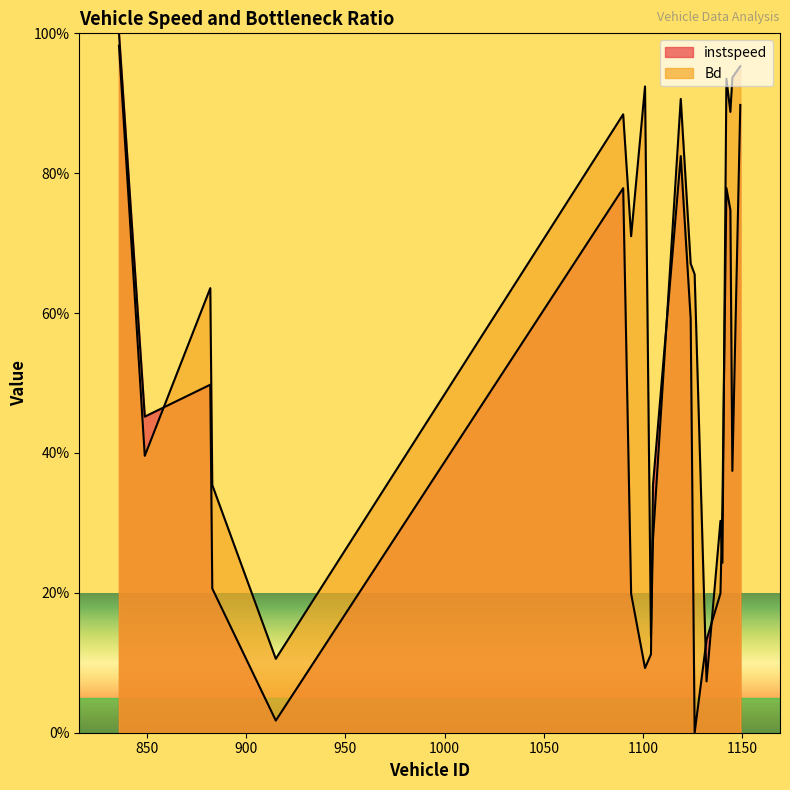

True or false: instspeed has a value of 132.4 at 1119.

False